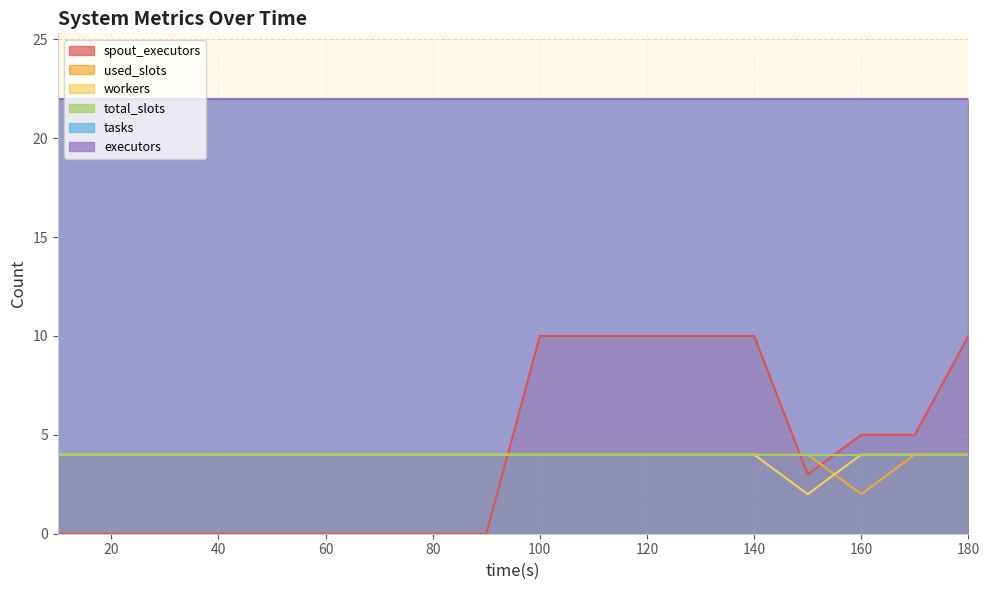

What is the average value of the spout_executors series?

4